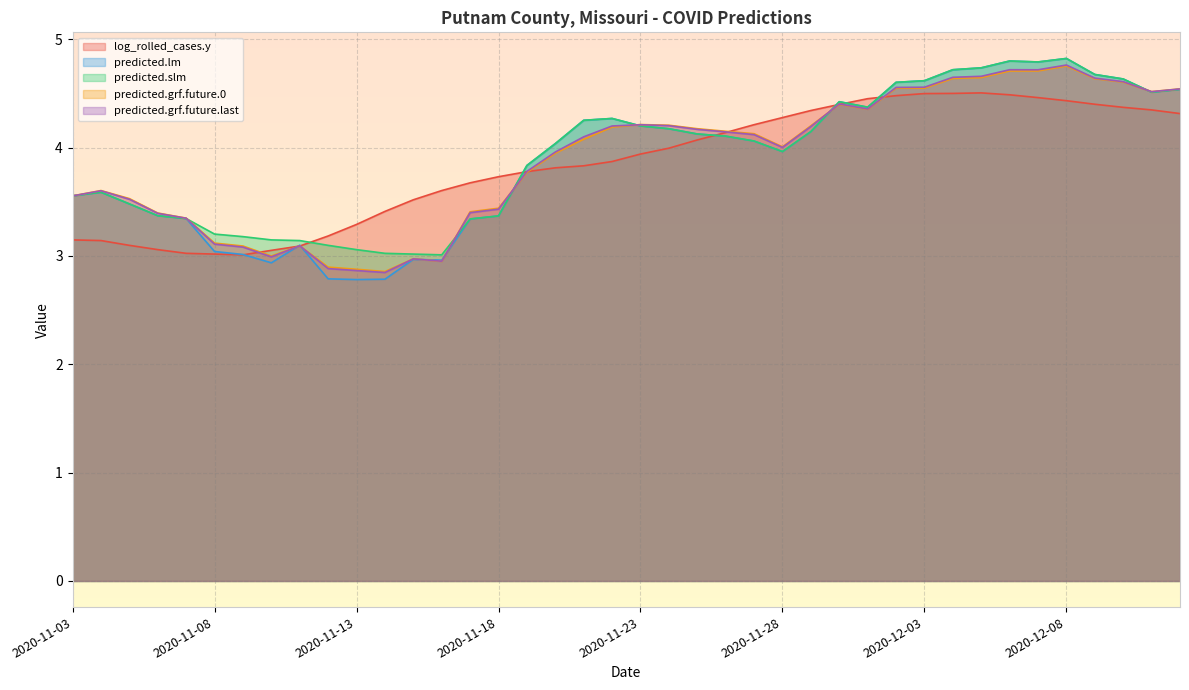

Which series has the largest range (max minus min)?

predicted.lm